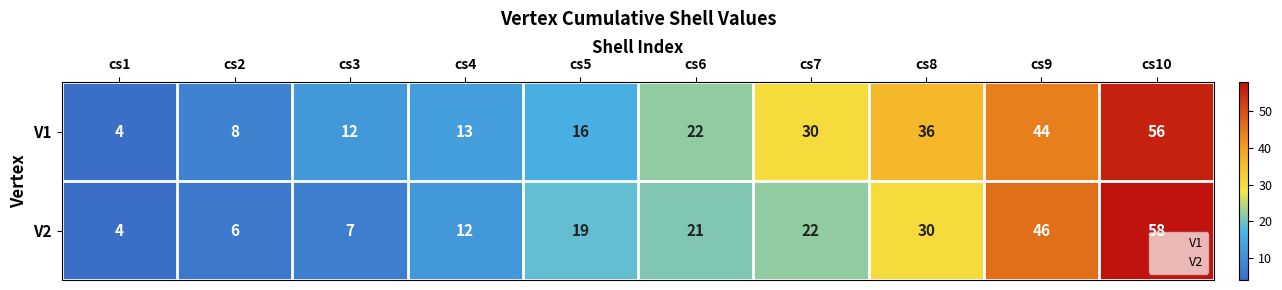

Reading left to right, list all the values displayed in this chart.

V1: 4	8	12	13	16	22	30	36	44	56
V2: 4	6	7	12	19	21	22	30	46	58